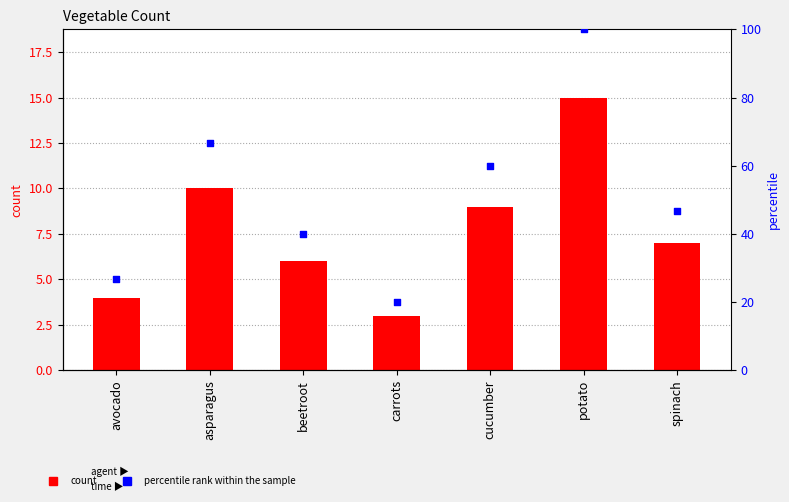

Which series contains the lowest Y value?

number